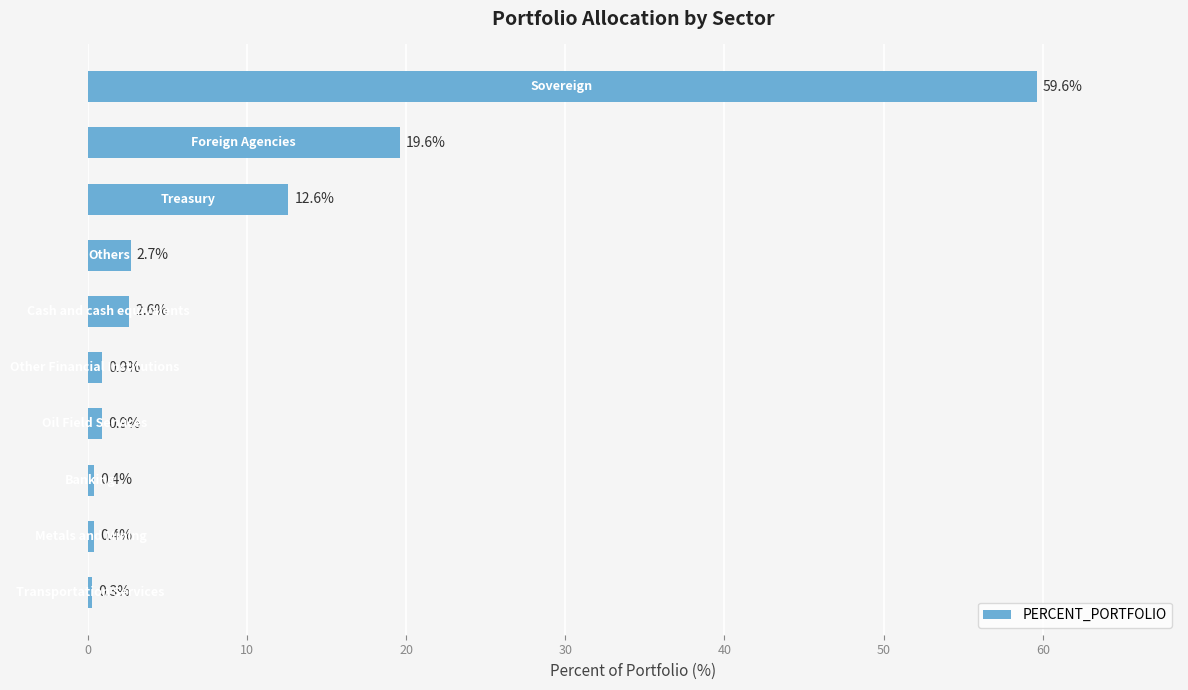

What is the value of the 6th bar from the top?

0.9